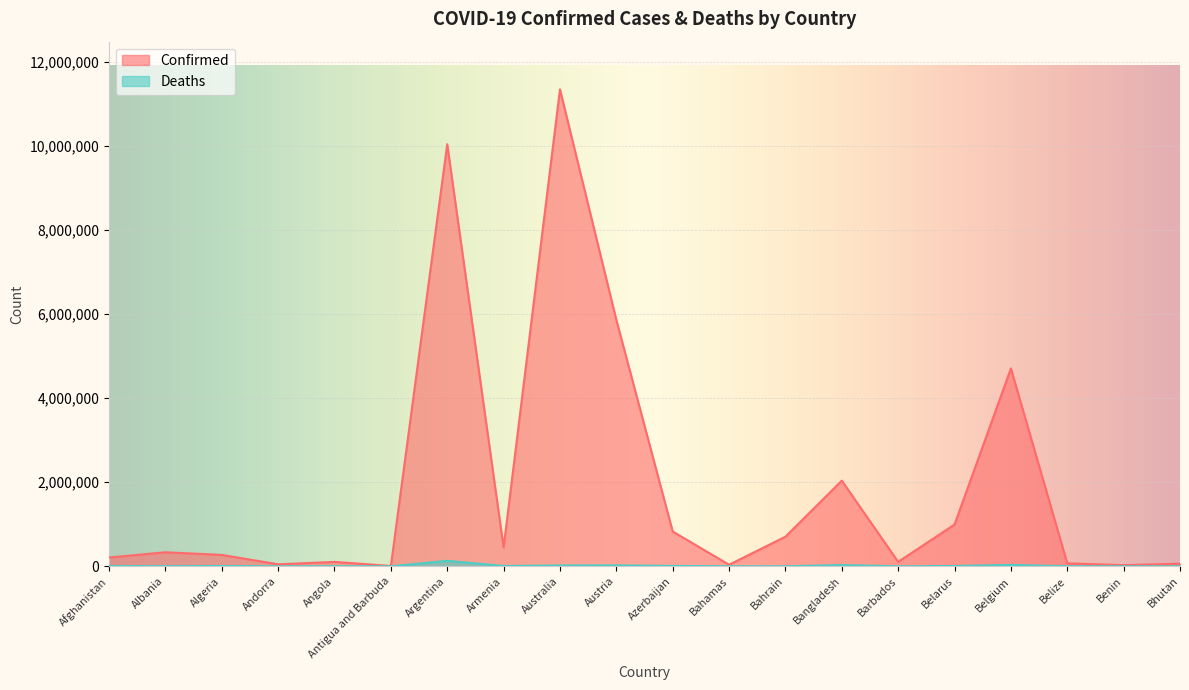

Reading right to left, what are all the values shown in this chart?

Confirmed: 62611	27990	70721	4708273	994037	106434	2037738	704491	37491	828352	5863481	11347698	446332	10042136	9106	105184	47866	271425	334314	209107
Deaths: 21	163	688	33663	7118	573	29445	1548	833	10103	21820	19265	8719	130448	146	1931	165	6881	3596	7896